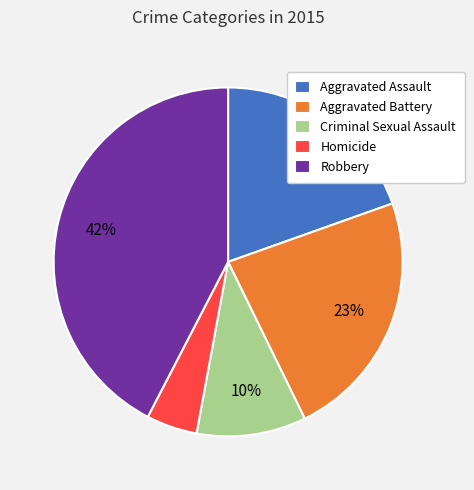

Rank the categories by value from highest to lowest.

Robbery, Aggravated Battery, Aggravated Assault, Criminal Sexual Assault, Homicide